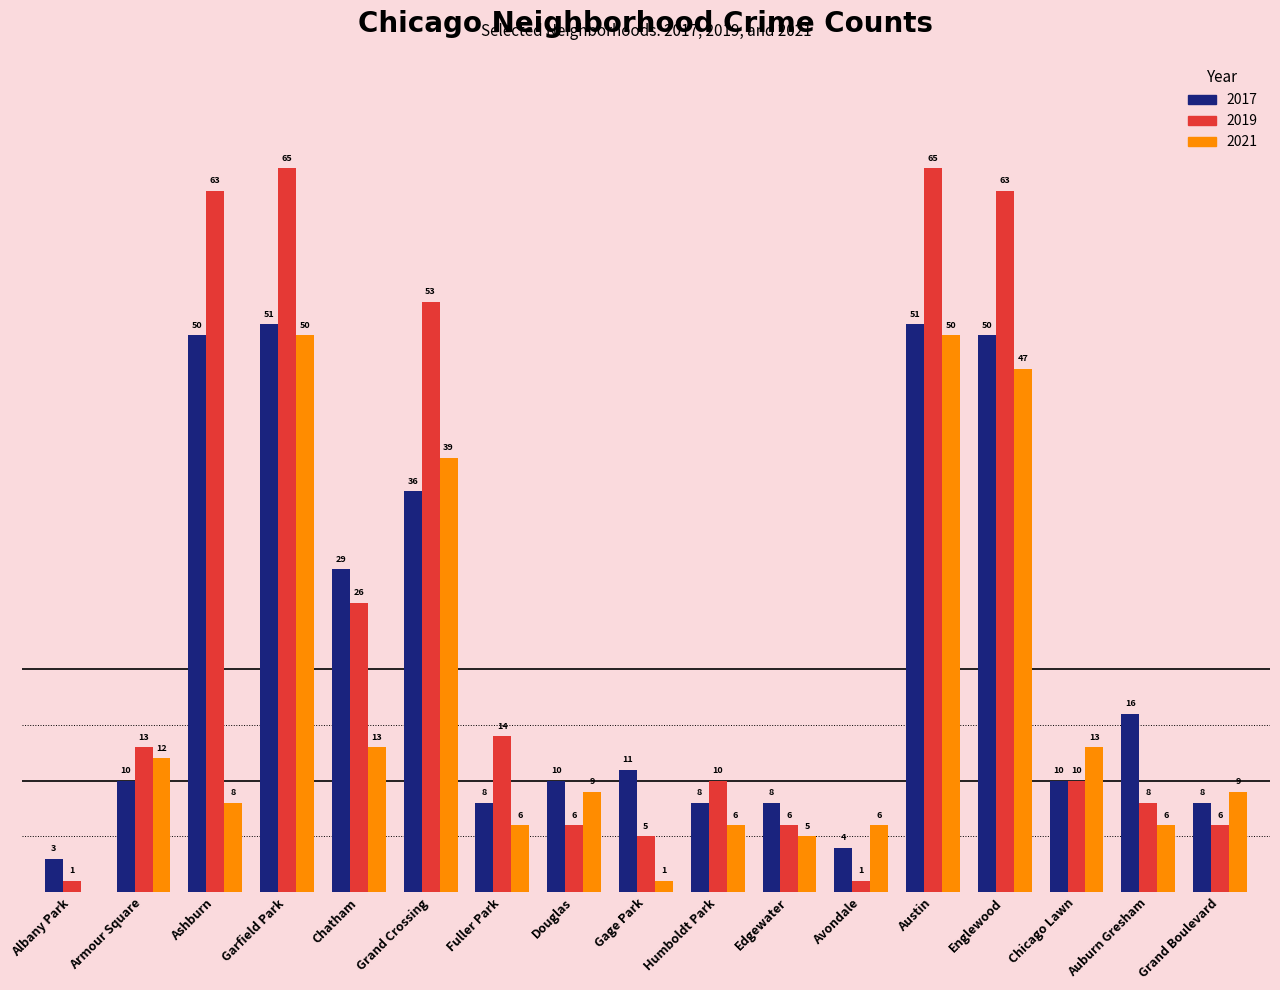

Where does the 2019 series first go above 10?

Armour Square